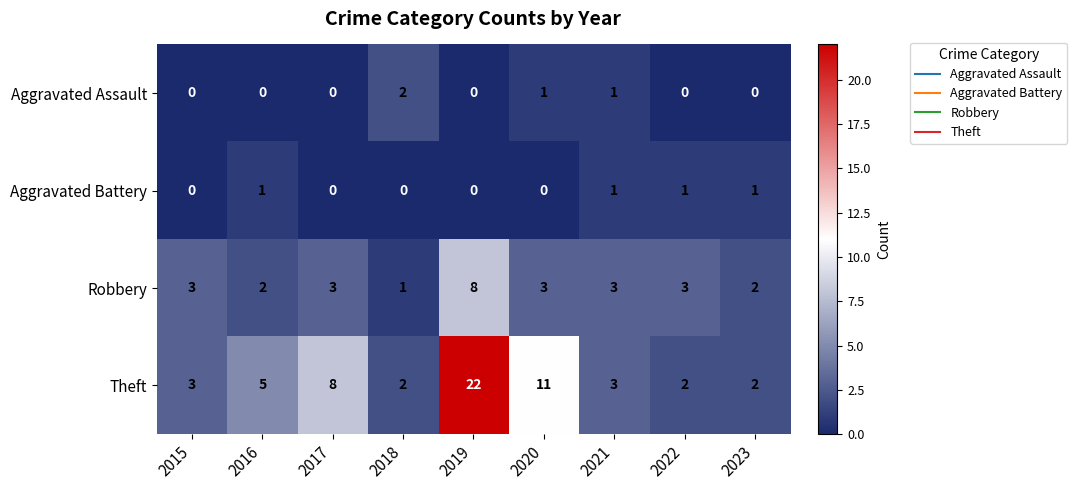

Which category has the lowest value in the Robbery series?

2018